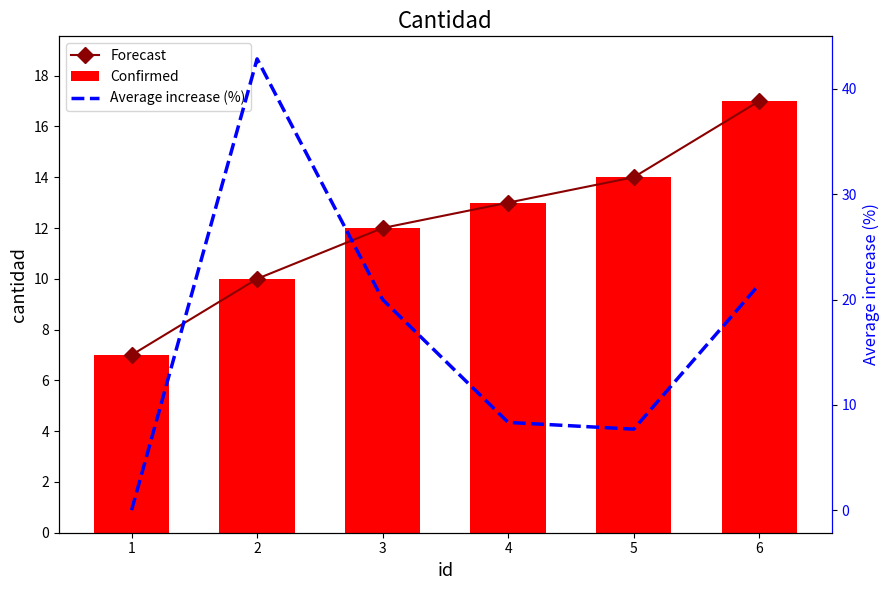

Where is Confirmed nearest to the value 12?

3